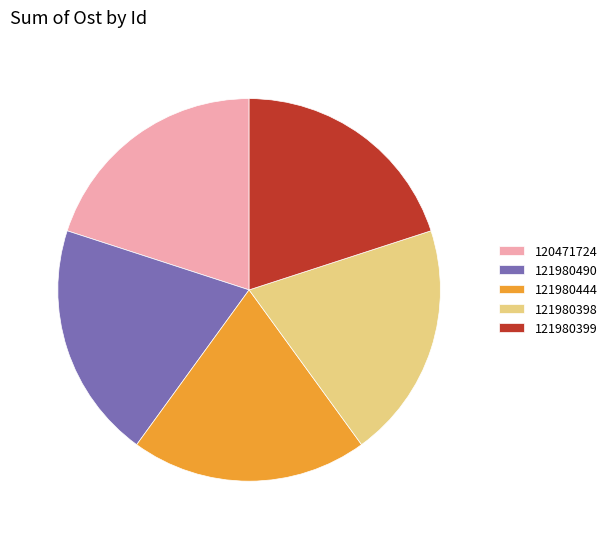

Is 121980444 the majority of the pie?

No